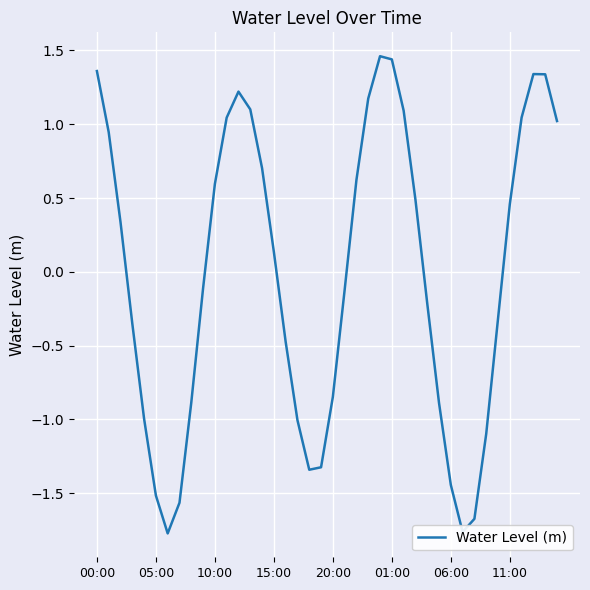

What is the difference between the maximum and minimum values?

3.2